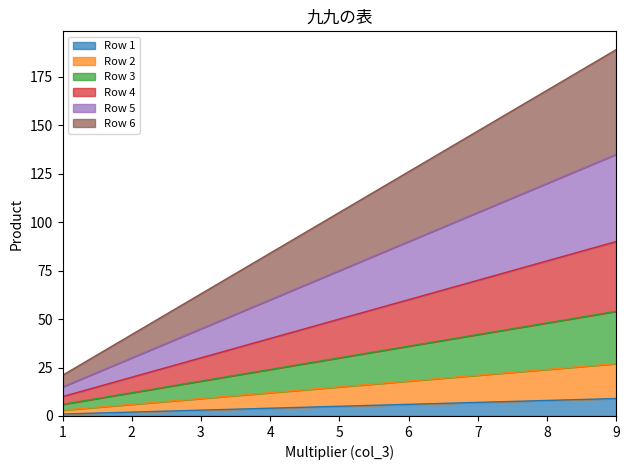

What is the highest value of the 3 series?

54